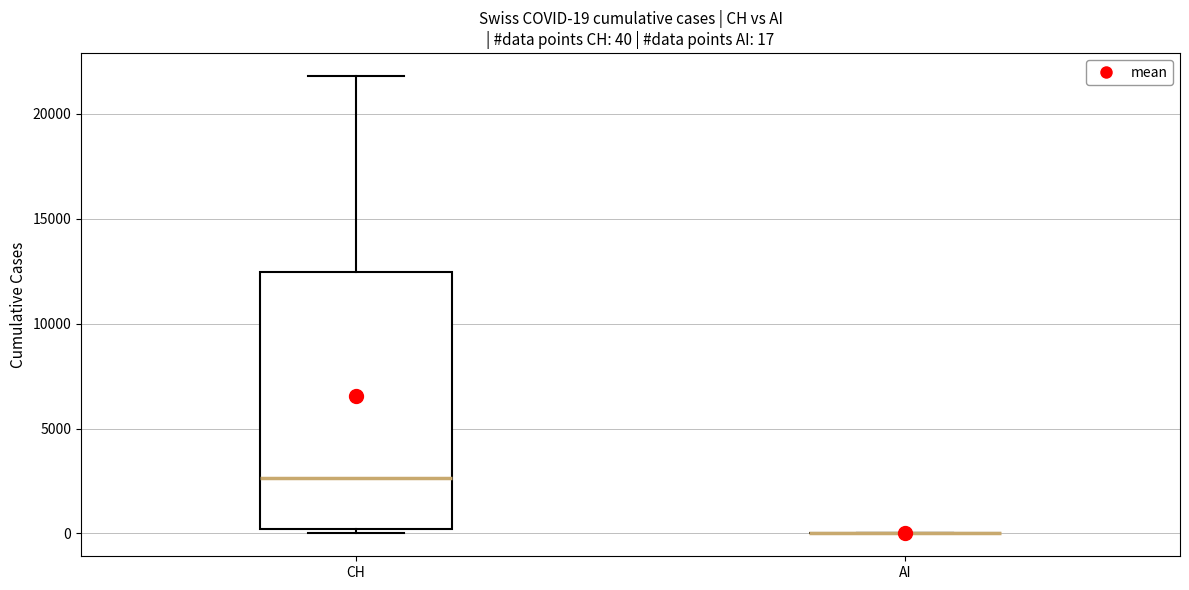

Which box is the tallest, from its lower edge to its upper edge?

CH